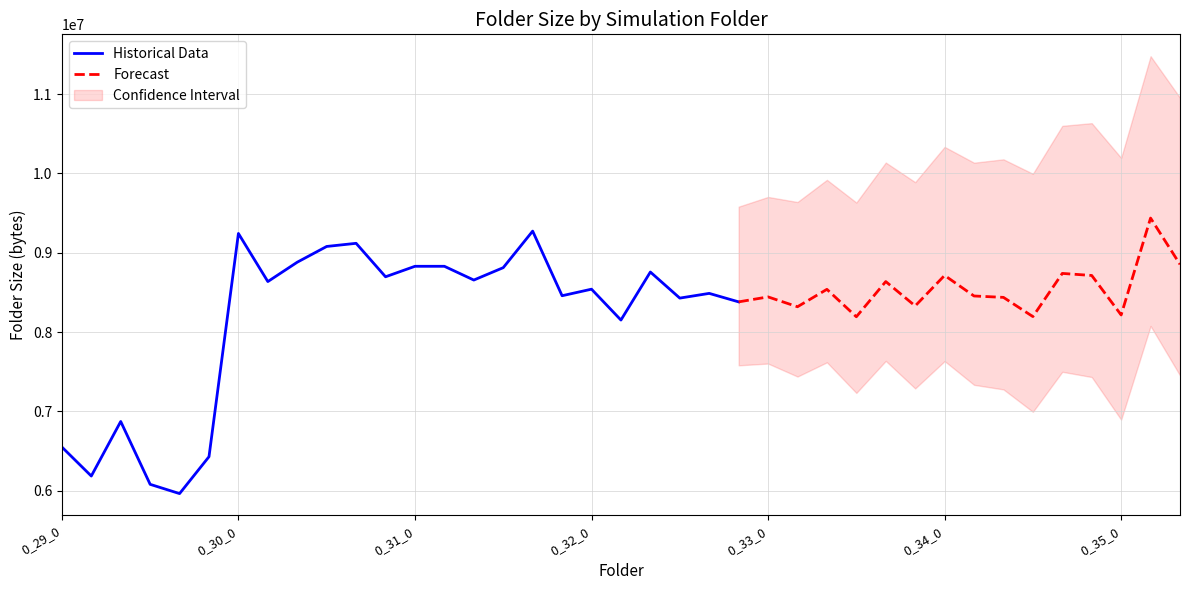

How many points are lower than both their immediate neighbors (excluding endpoints)?

14